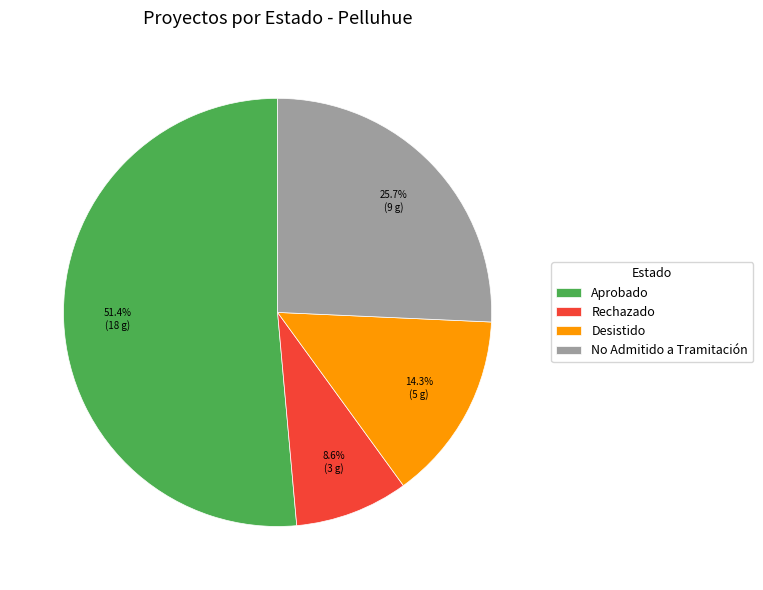

What is the total percentage of Rechazado and No Admitido a Tramitación?

34.3%